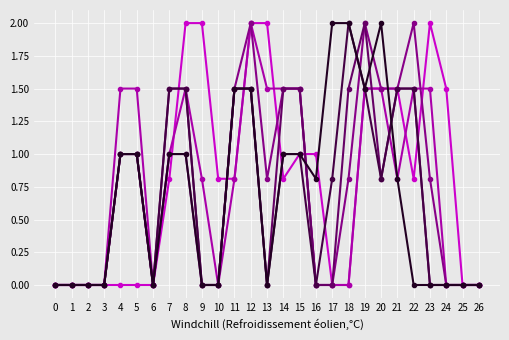

What is the total value across all series at 4?

5.5